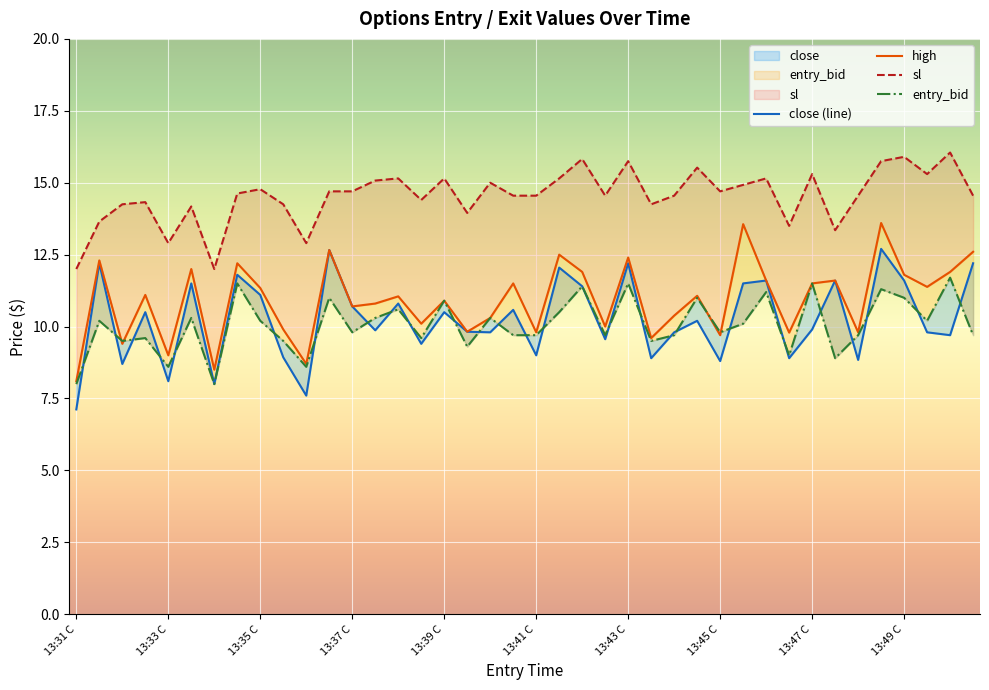

True or false: close (line) has more than 2 points higher than both neighbors.

True